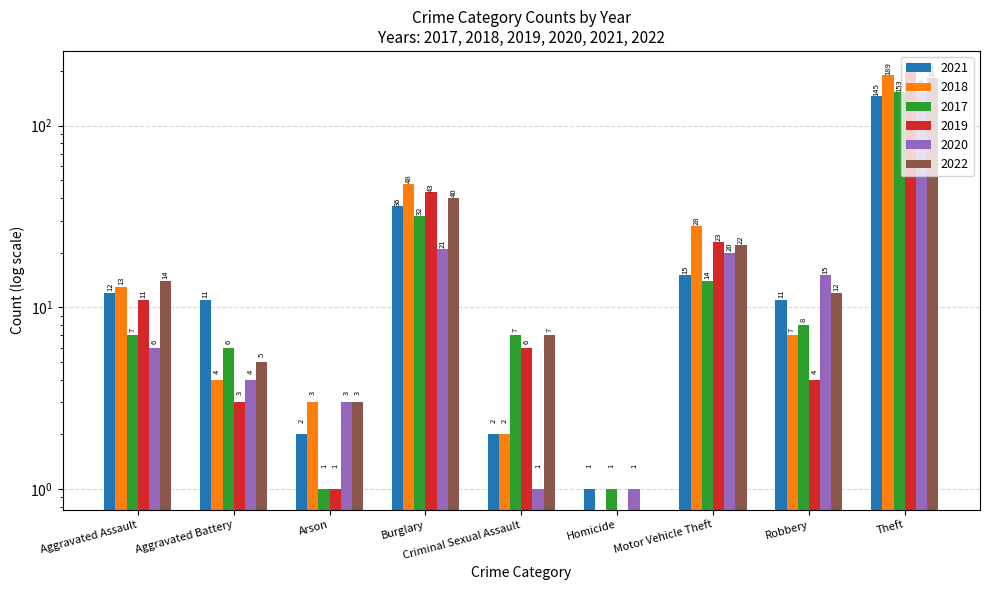

The value of 2019 at Criminal Sexual Assault is 1. True or false?

False